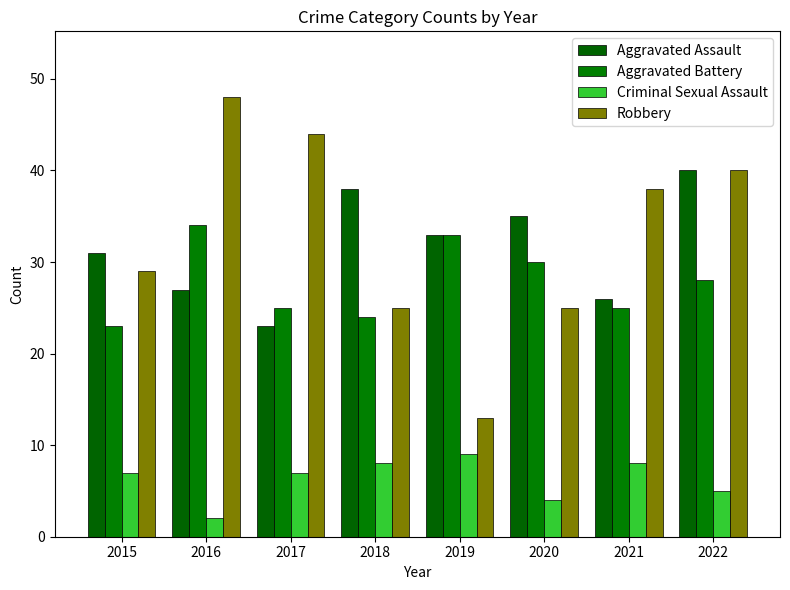

What is the greatest value displayed?

48